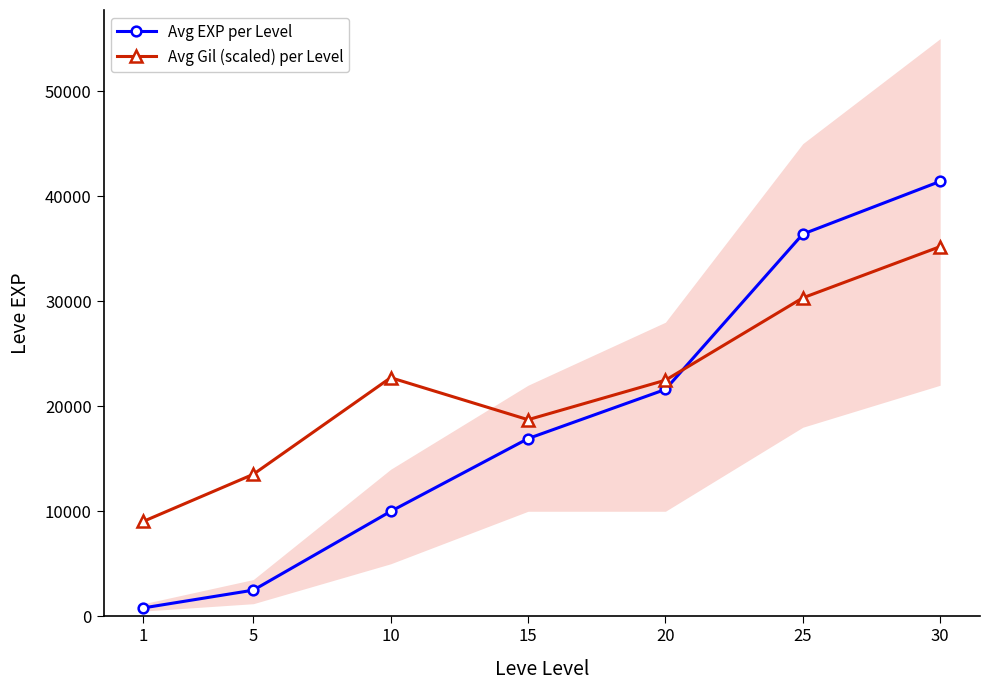

Does the chart display data point markers on the line(s)?

Yes